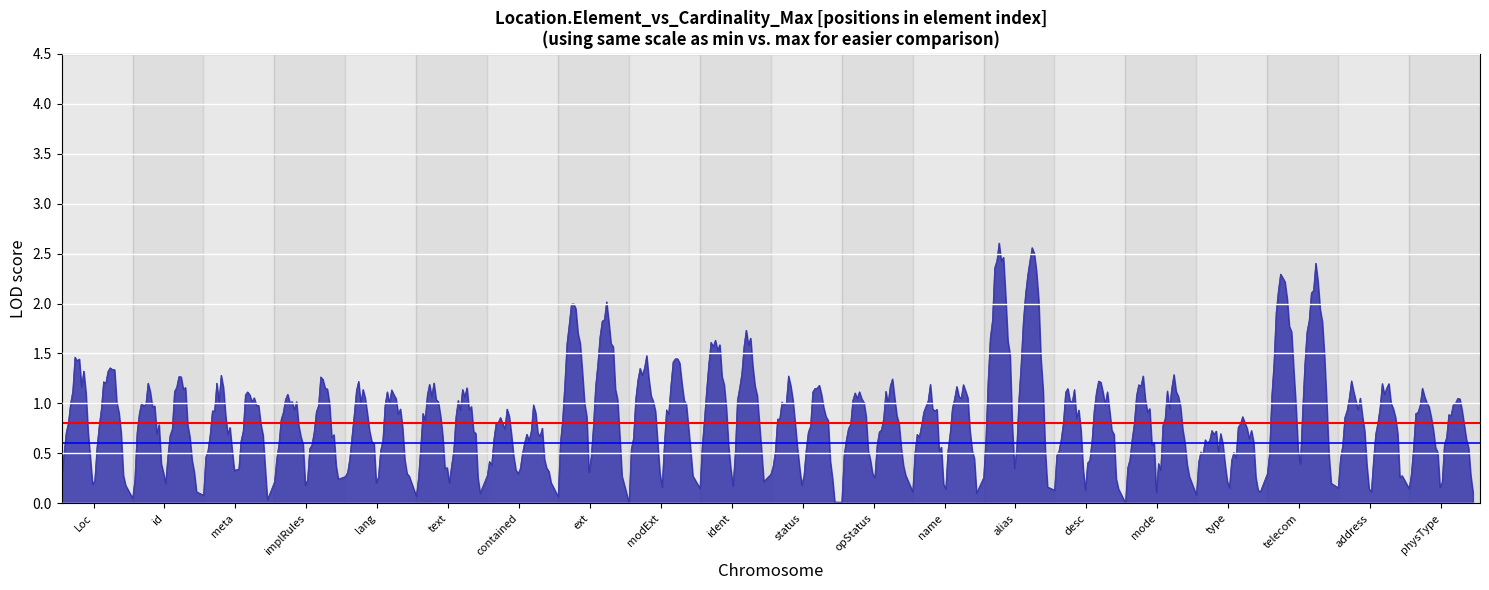

What value does the Threshold 1 series have at id?

0.8